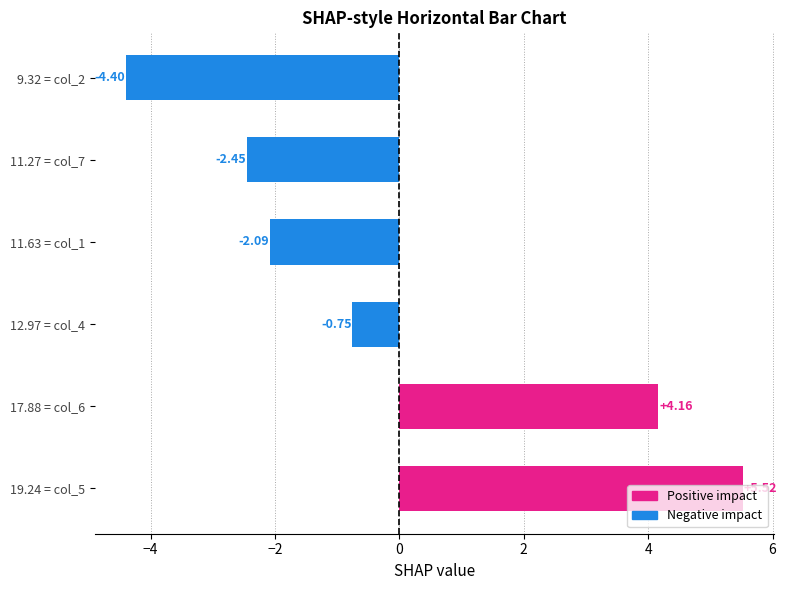

At which category does the chart reach its peak across all series?

19.24 = col_5